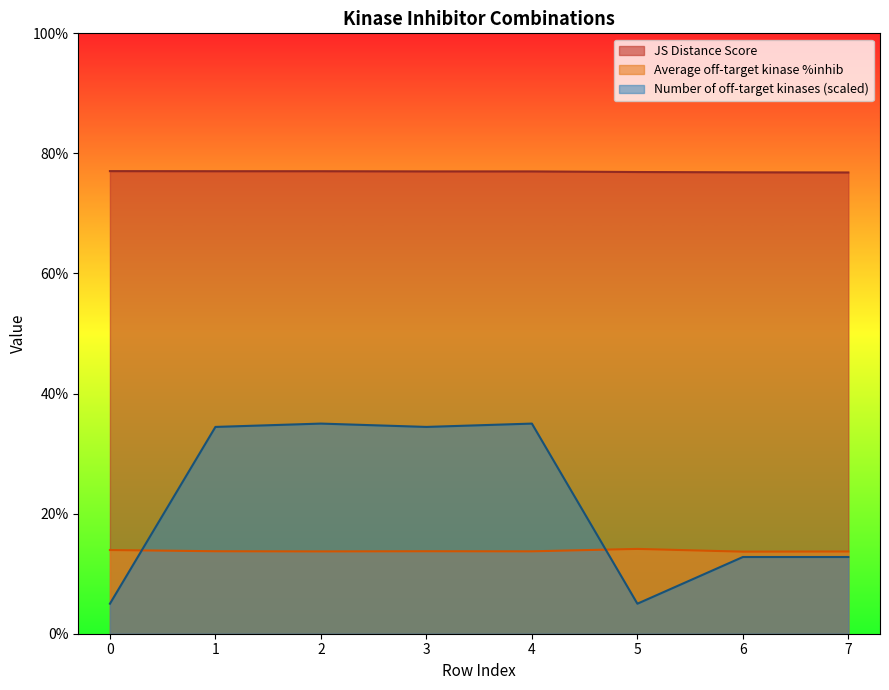

Reading left to right, list all the values displayed in this chart.

JS Distance Score: 77.0	77.0	77.0	77.0	77.0	76.9	76.9	76.8
Average off-target kinase %inhib: 13.9	13.7	13.7	13.7	13.7	14.1	13.7	13.7
Number of off-target kinases: 5.0	34.4	35.0	34.4	35.0	5.0	12.8	12.8